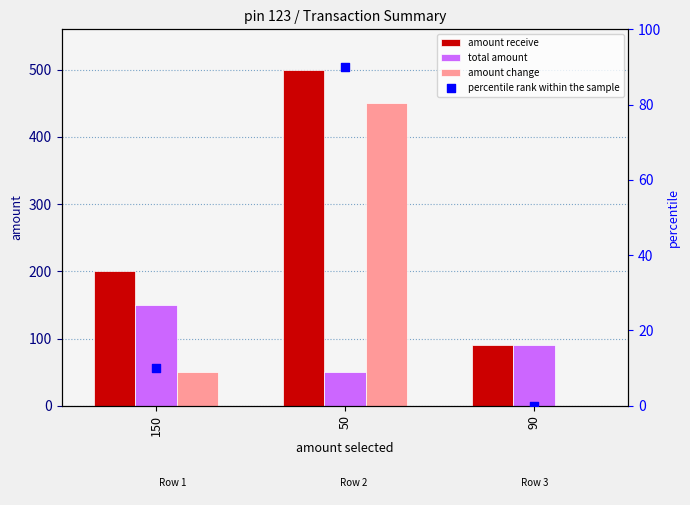

Which series has the largest Y range (max minus min)?

amount change